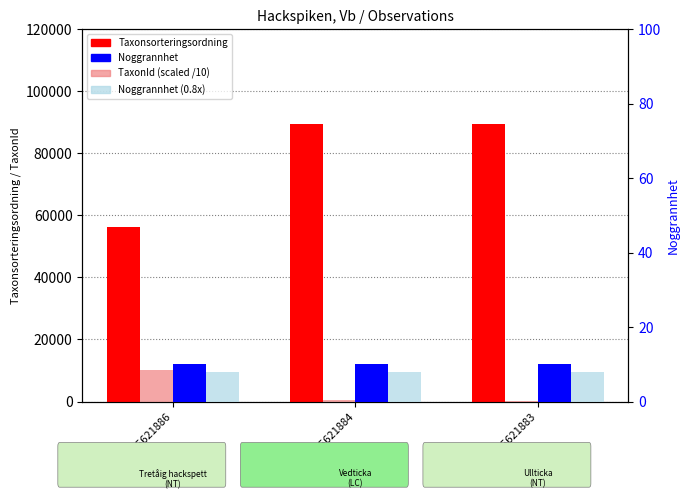

At 85621884, list the series in order from largest to smallest.

Taxonsorteringsordning, TaxonId (scaled /10), Noggrannhet, Noggrannhet (0.8x)